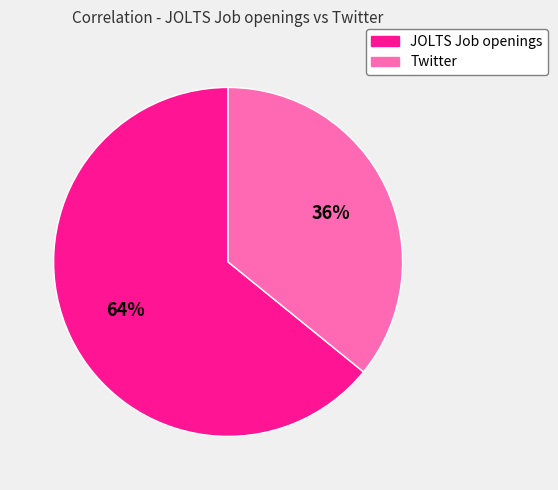

How many slices are in this pie chart?

2